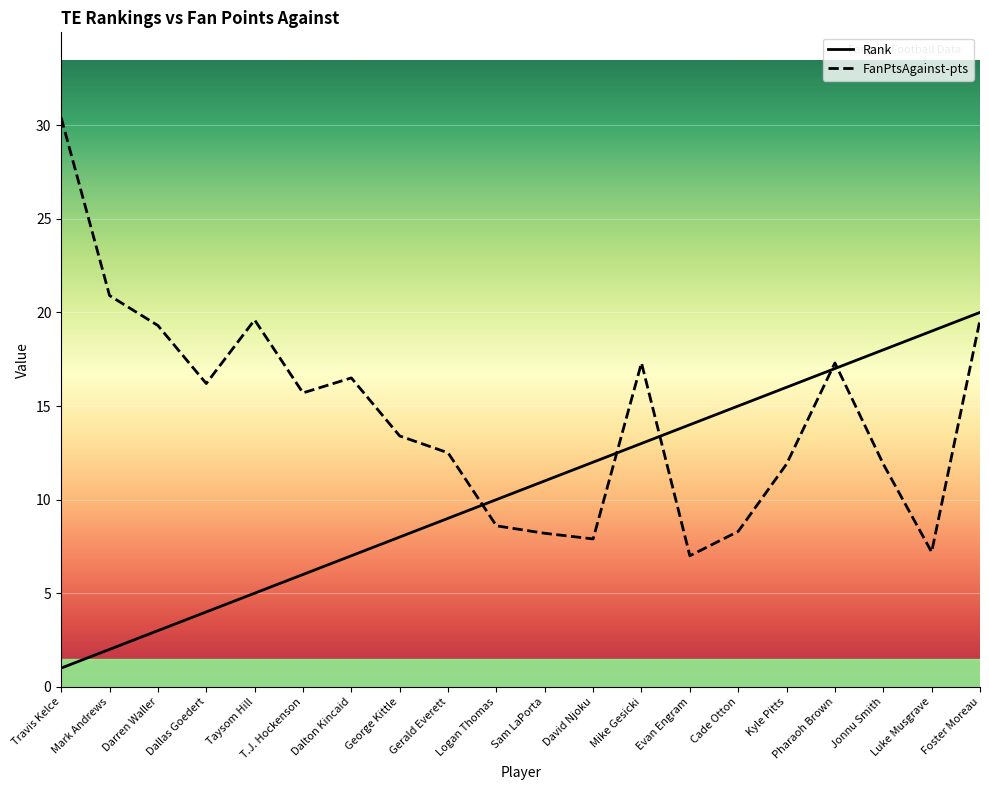

What is the sum of all Rank values?

210.0